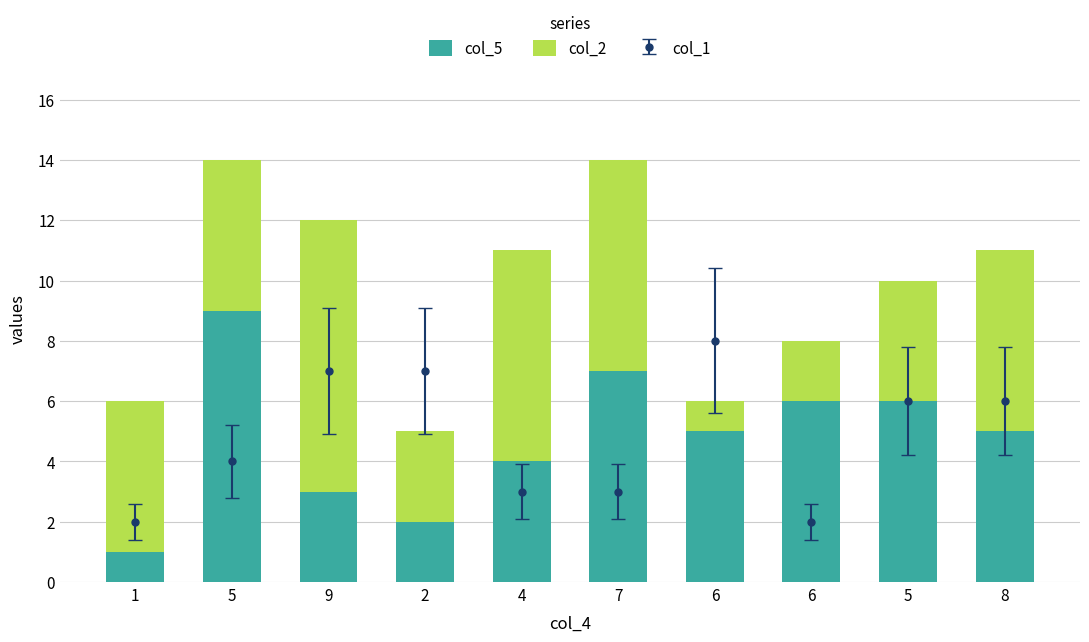

At how many categories does at least one series exceed 6?

4